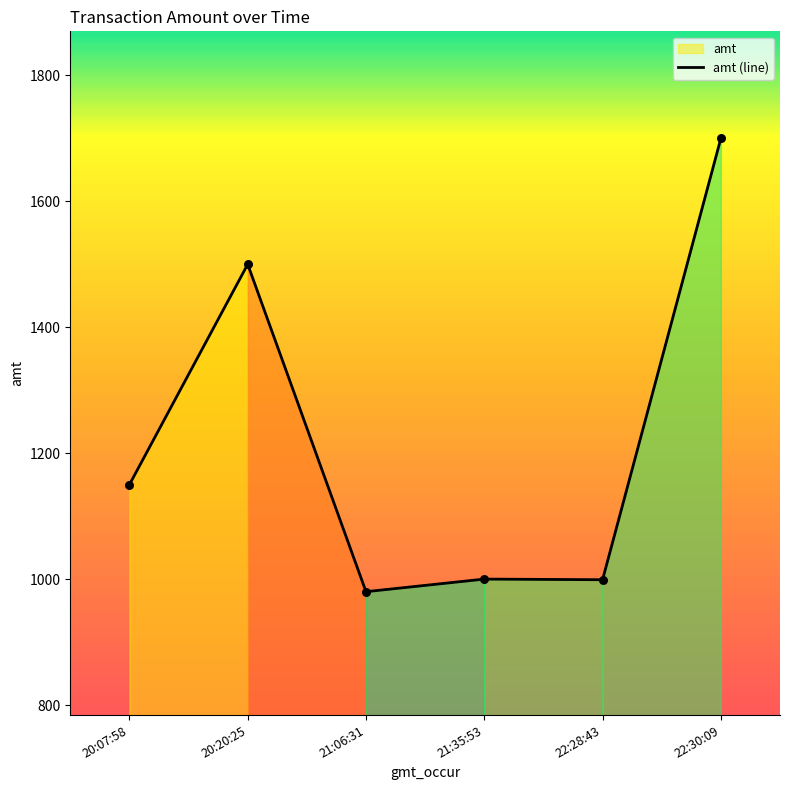

What is the change in value from 21:35:53 to 22:30:09?

+700